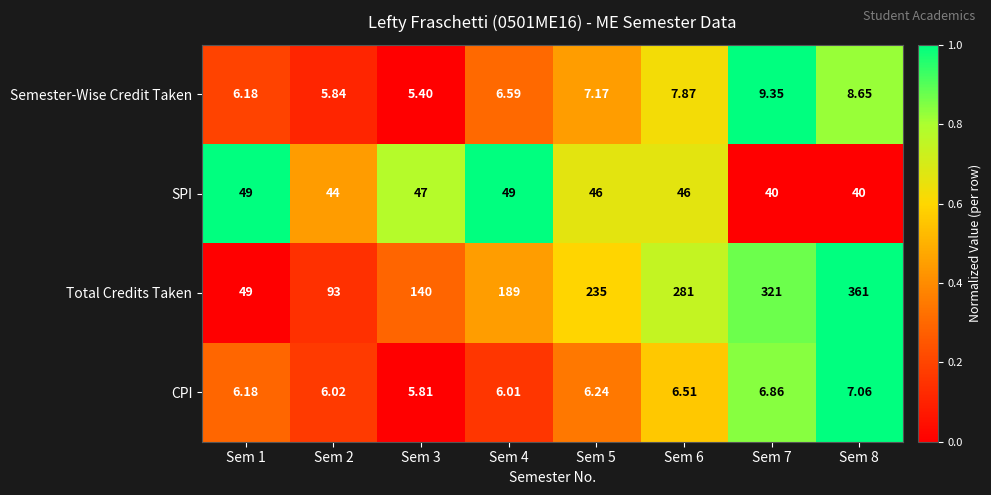

At which category does the chart reach its peak across all series?

Sem 8